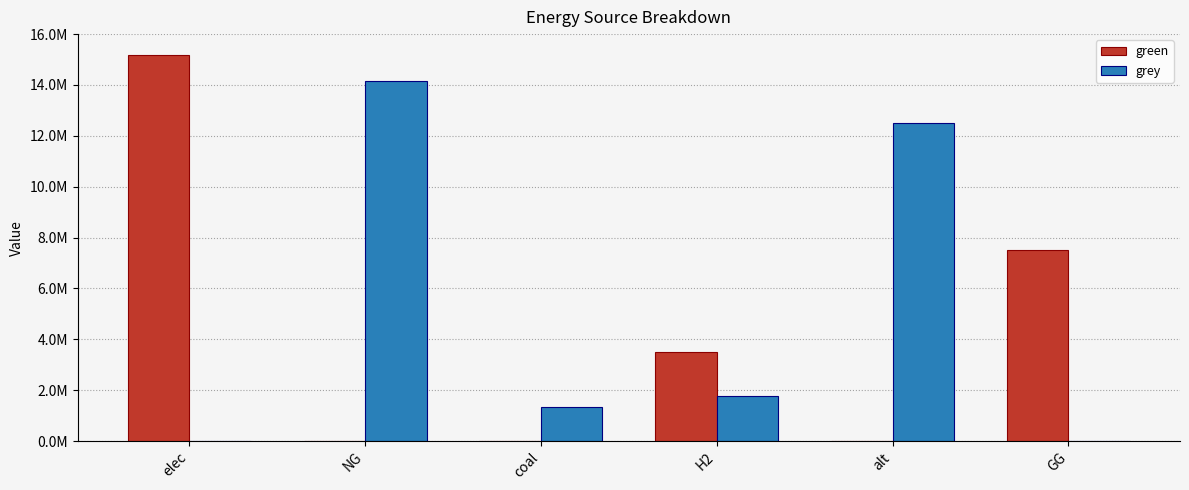

What are all the series names shown in the legend?

green, grey